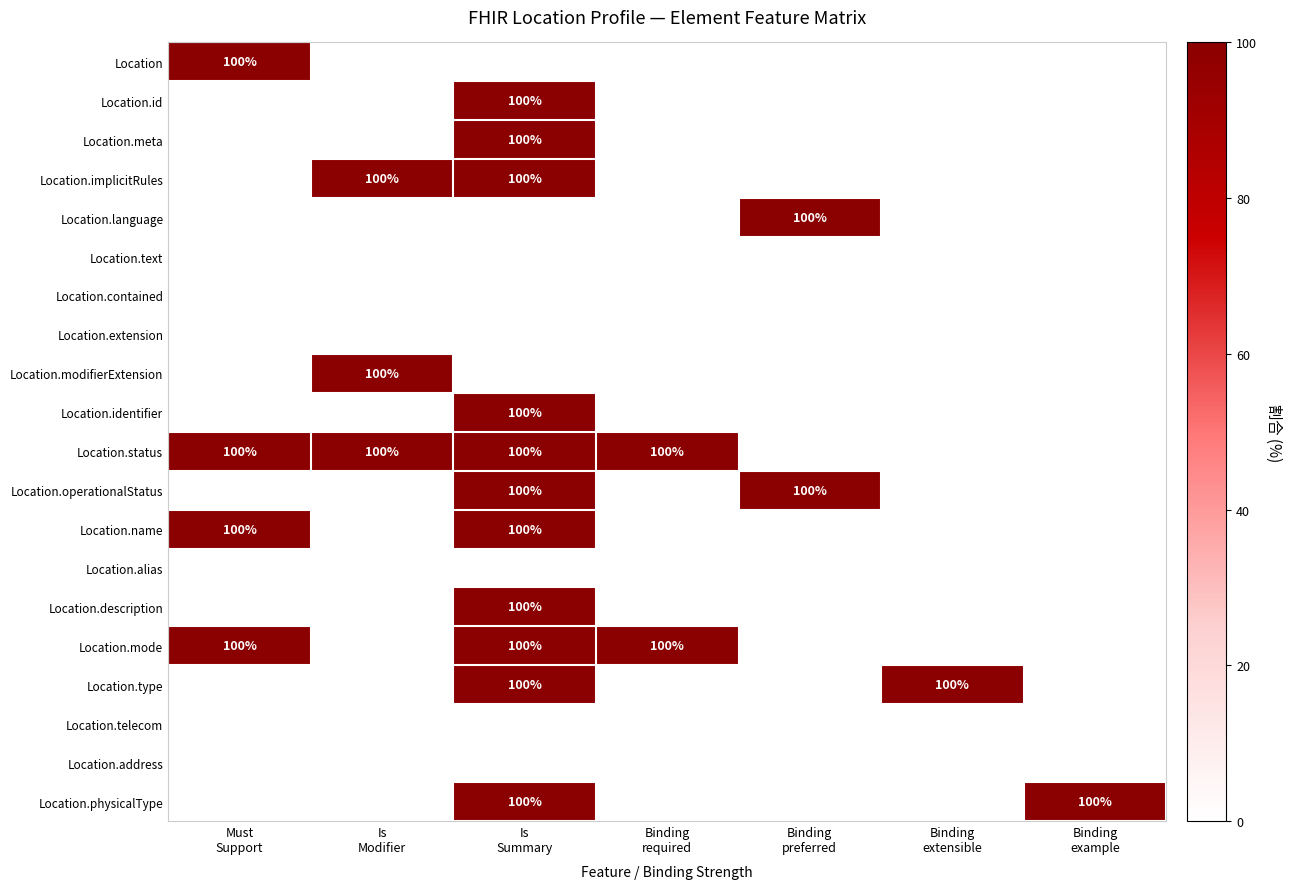

What is the total value across all series at Is
Modifier?

300